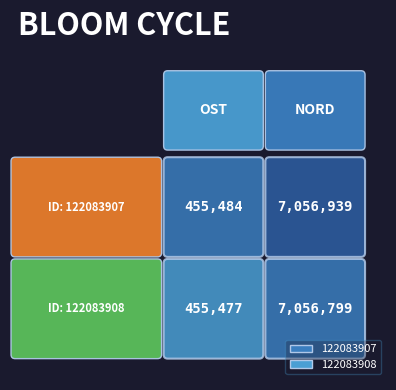

Is the value of 122083907 at Ost greater than the value of 122083908 at Ost?

Yes